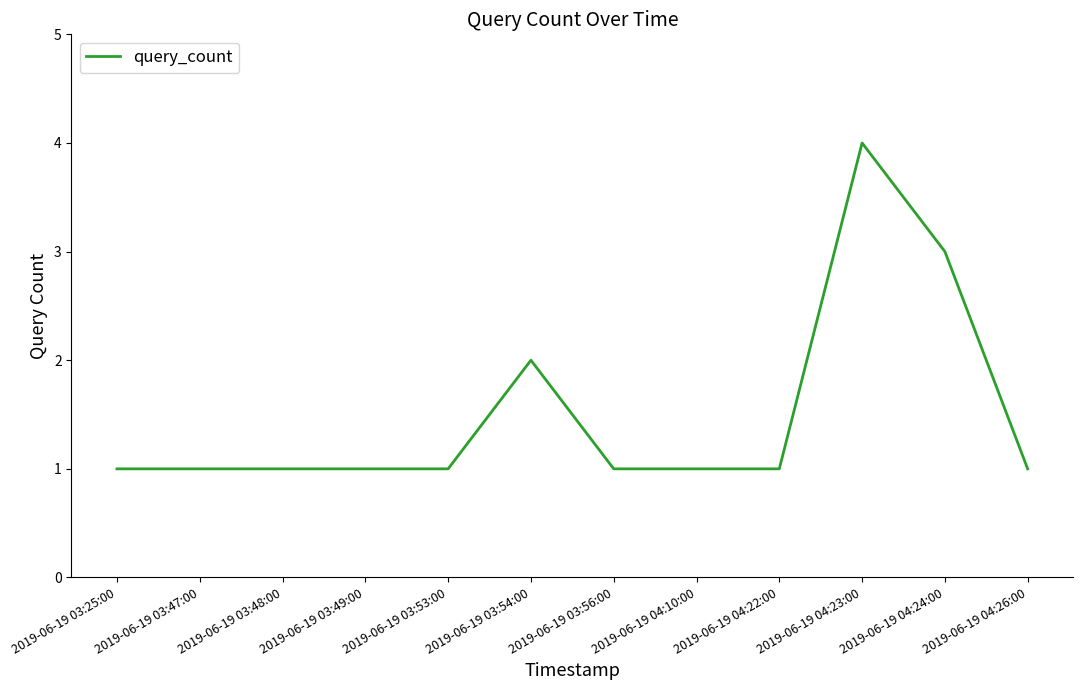

What position from the left is 2019-06-19 04:10:00?

8